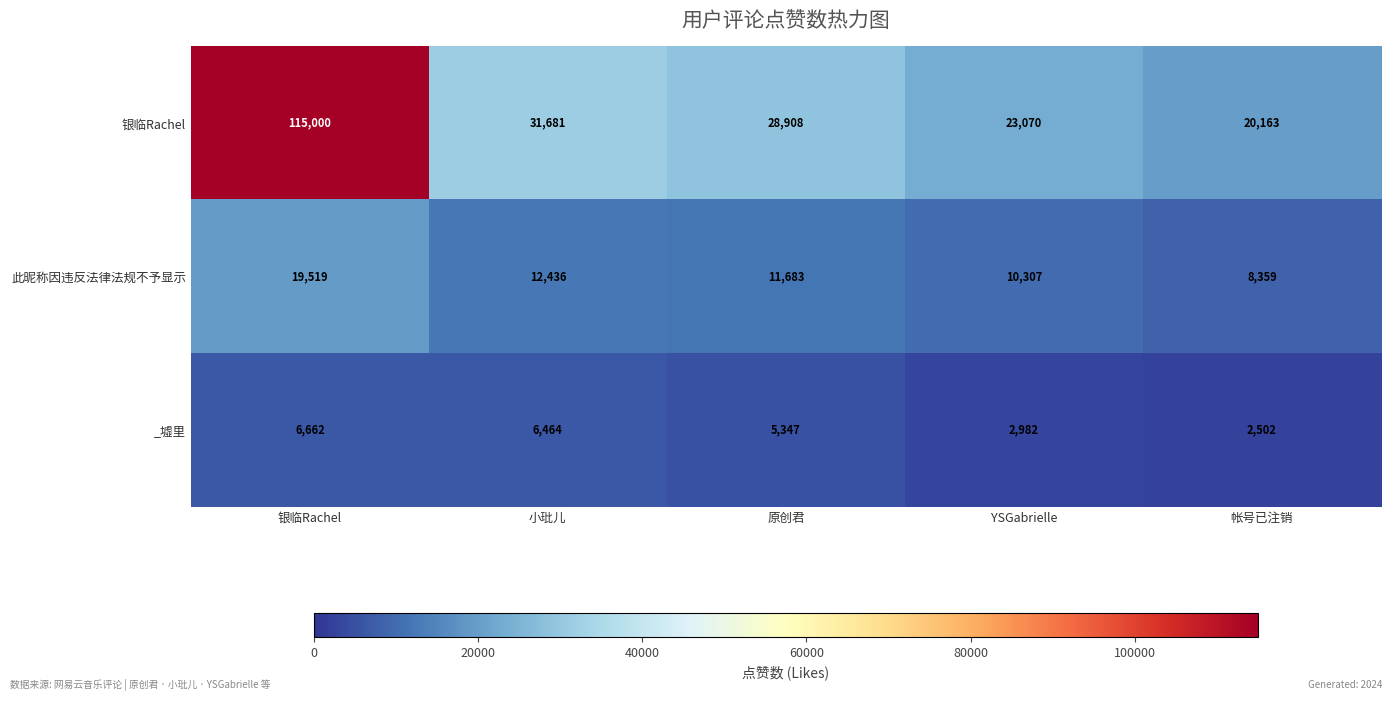

What is the difference between the 此昵称因违反法律法规不予显示 values at YSGabrielle and 帐号已注销?

1948